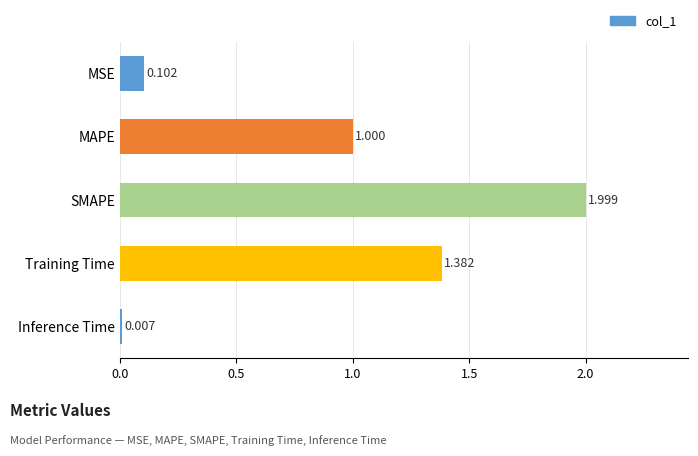

What is the label of the 3rd bar from the top?

SMAPE